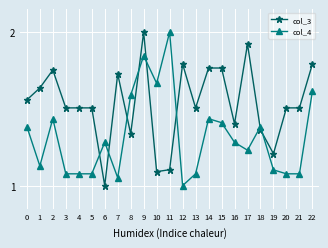

How many lines are shown in the chart?

2